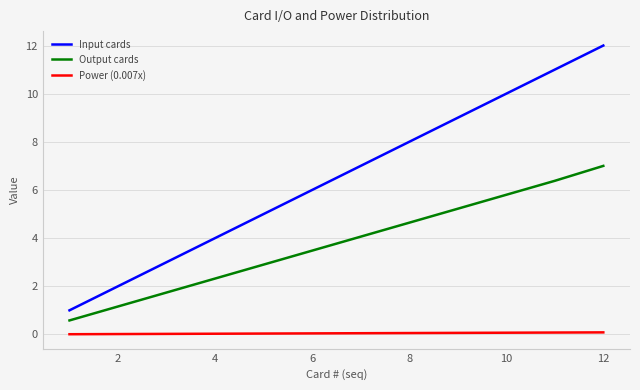

How many lines are shown in the chart?

3